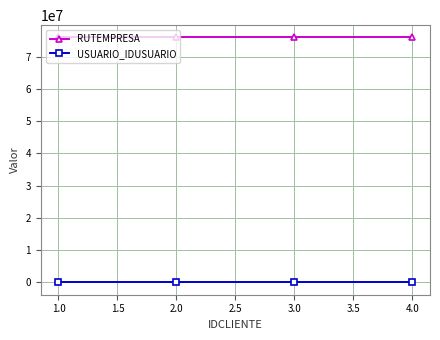

What is the minimum value for RUTEMPRESA?

76000001